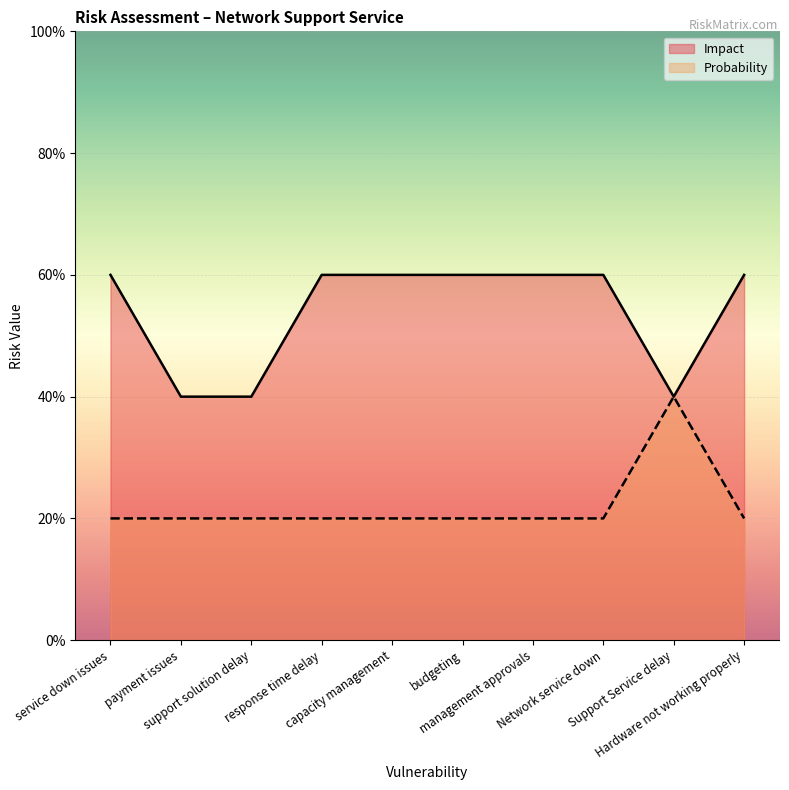

At how many categories does at least one series exceed 1?

10